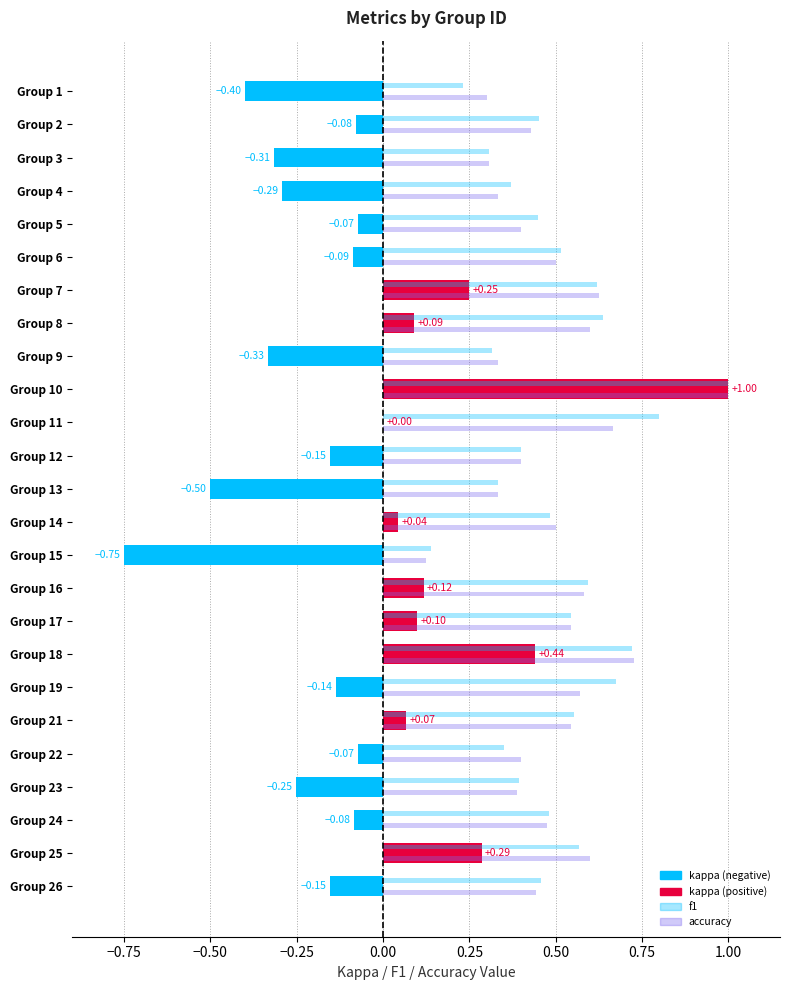

Count the number of data series in this chart.

3